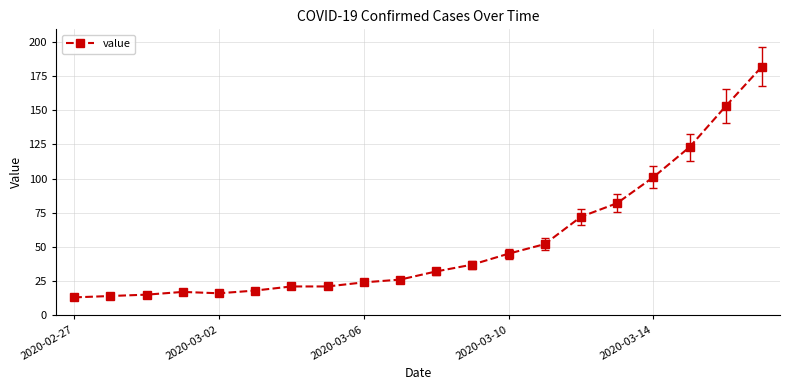

What is the smallest value displayed?

13